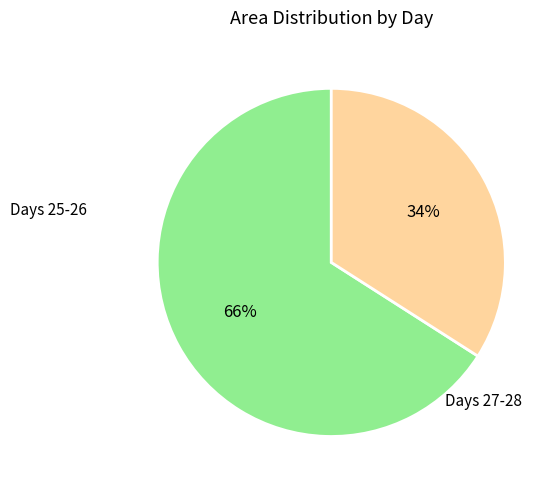

Does any single category account for the majority?

Yes